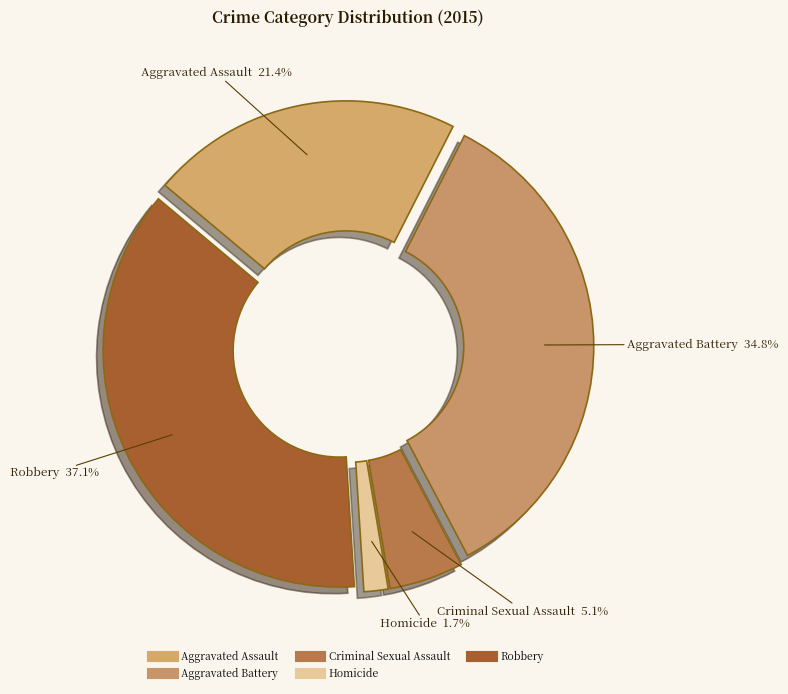

How much of the chart is everything except Criminal Sexual Assault?

94.9%